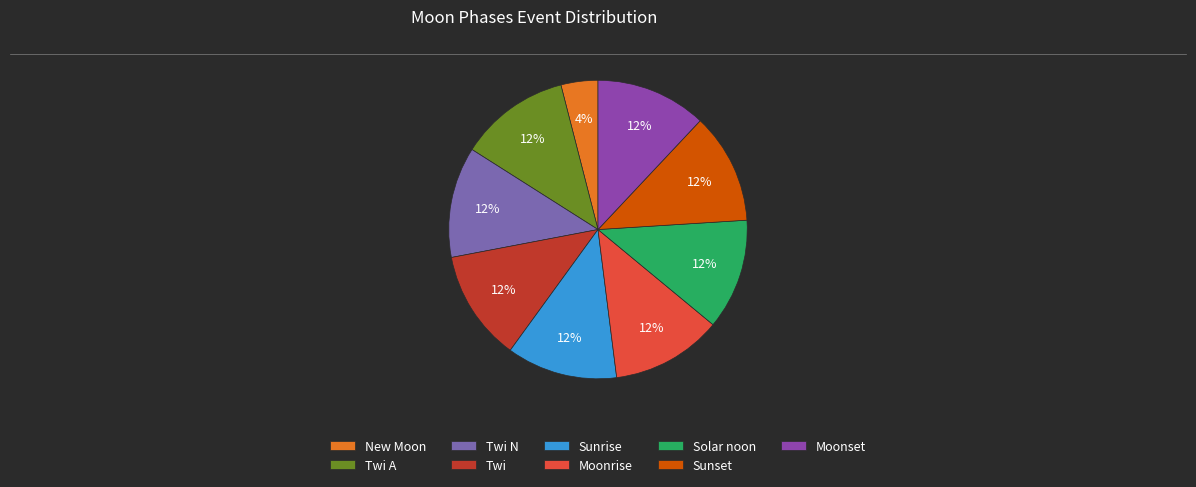

To the nearest percent, what is the combined percentage of Sunset and New Moon?

16%